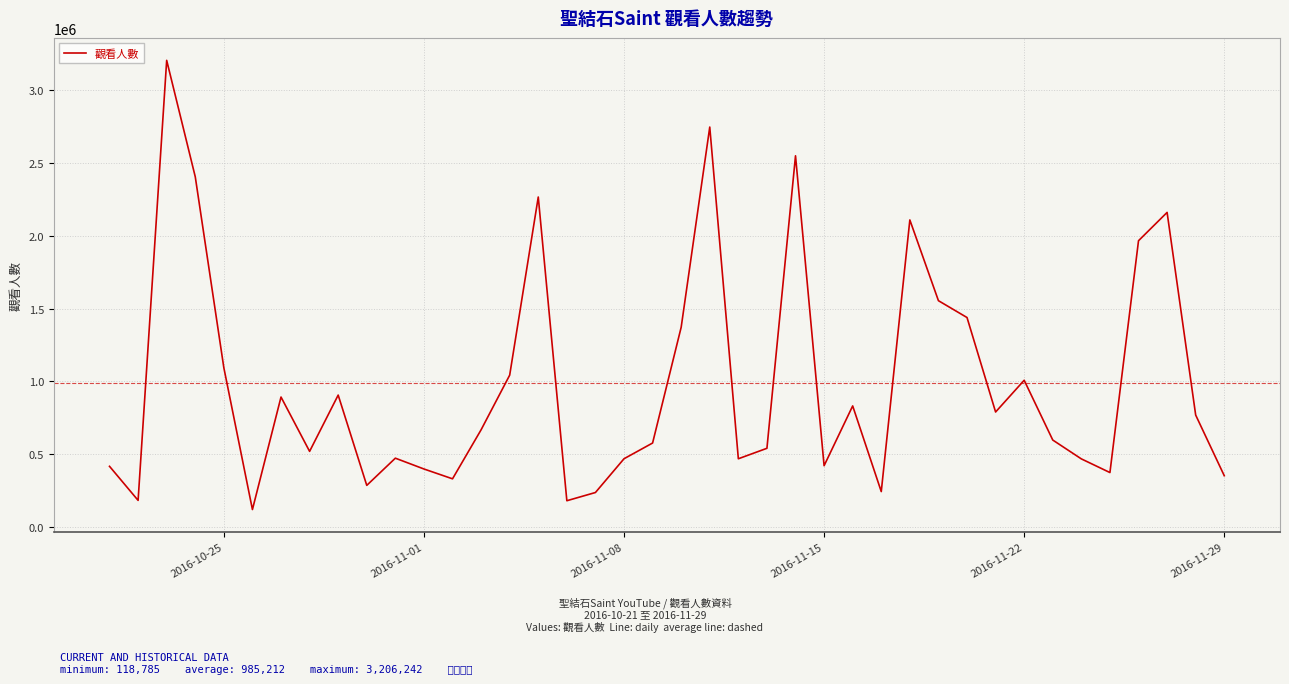

Reading left to right, transcribe all the data shown in this chart.

415752	181699	3206242	2405823	1093045	118785	892028	518602	905445	284849	471777	397516	329904	666896	1042432	2266815	179288	235799	467848	575984	1371871	2747744	467715	539677	2550200	419958	830954	242195	2109248	1554337	1438540	789150	1007311	596441	466862	372985	1966444	2161002	768068	351268